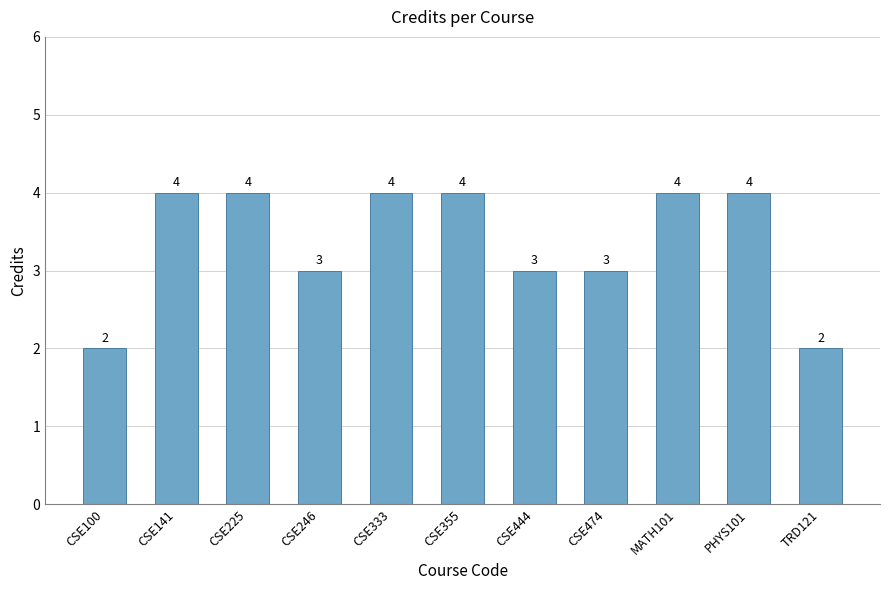

Reading right to left, transcribe all the data shown in this chart.

TRD121=2	PHYS101=4	MATH101=4	CSE474=3	CSE444=3	CSE355=4	CSE333=4	CSE246=3	CSE225=4	CSE141=4	CSE100=2